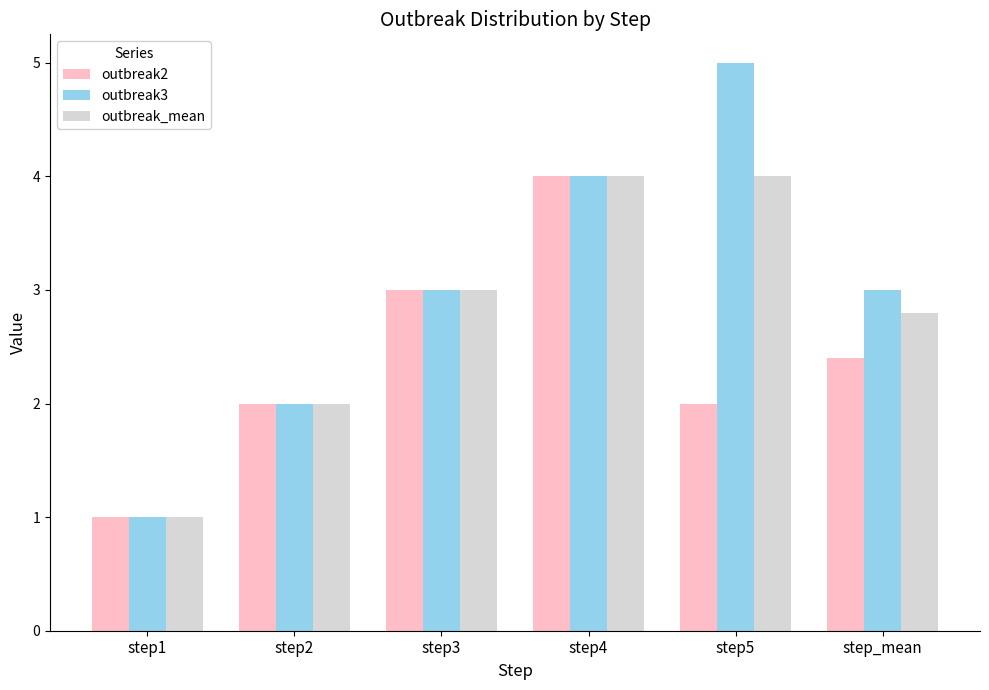

List the series in order of their overall mean, lowest first.

outbreak2, outbreak_mean, outbreak3